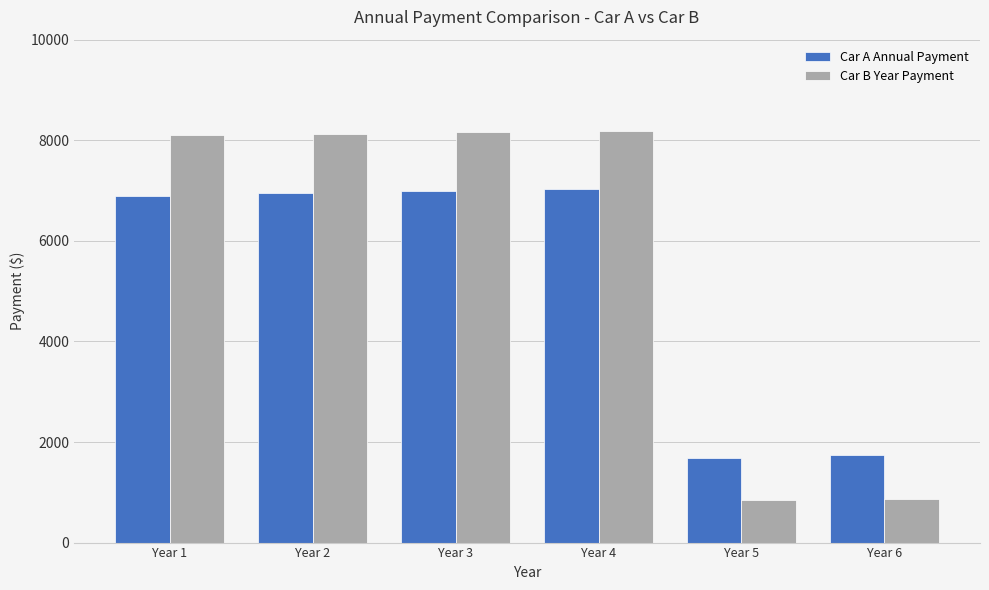

What is the spread (max minus min) of values at Year 2?

1192.1